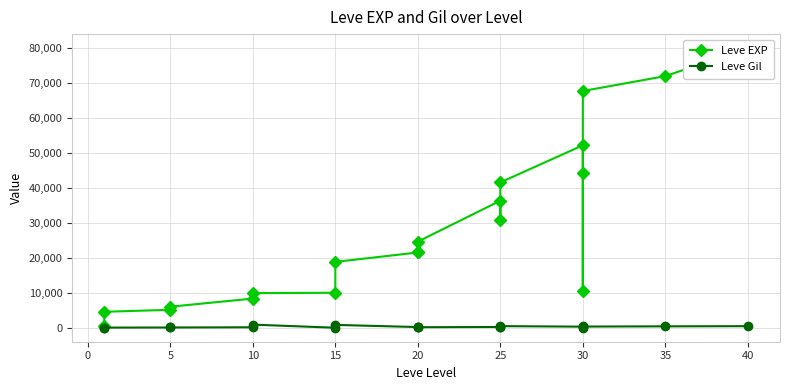

Reading left to right, list all the values displayed in this chart.

Leve EXP: 630	4660	5220	6110	8430	9990	10100	18910	21600	21600	24710	36390	30820	41630	52220	44230	10740	67730	72000	80000
Leve Gil: 112	140	170	172	226	990	100	910	295	232	248	317	336	562	410	460	136	438	500	550